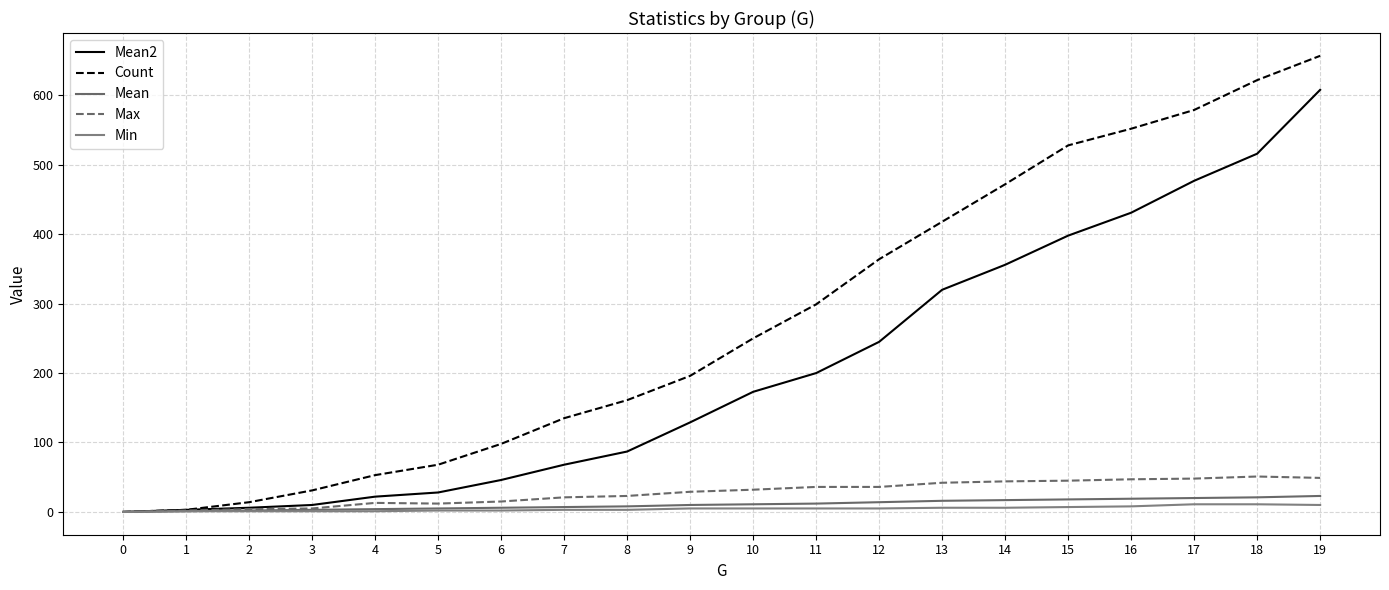

What is the approximate value of Max at 19?

49